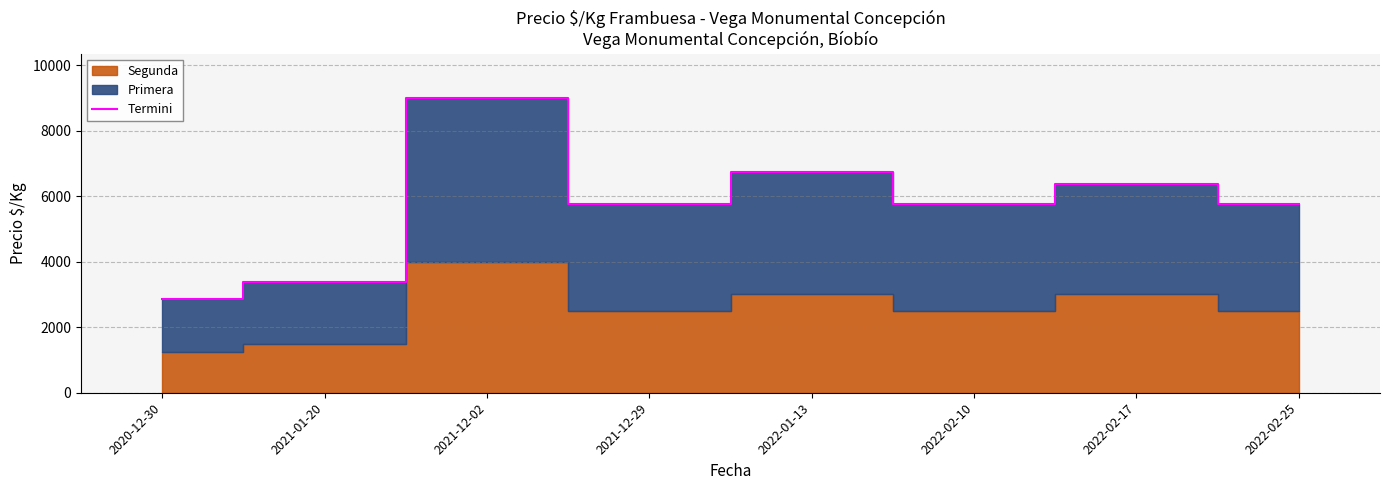

What position from the left is 2022-02-10?

6